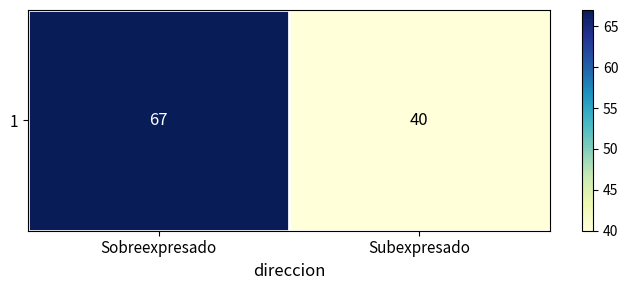

At which label is the value closest to 53?

Subexpresado